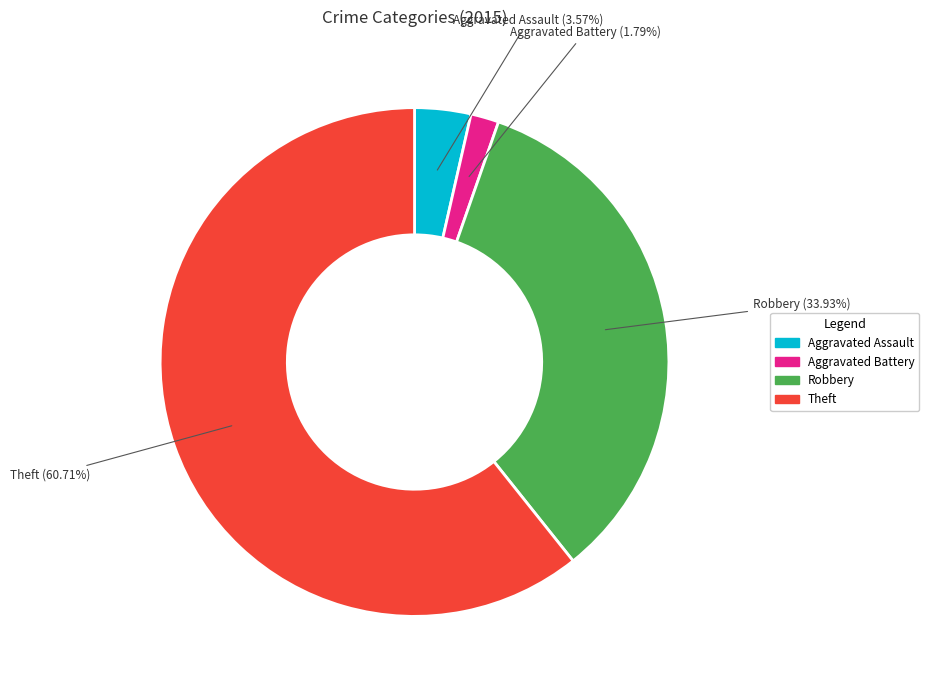

Is there any slice that represents more than half of the pie?

Yes